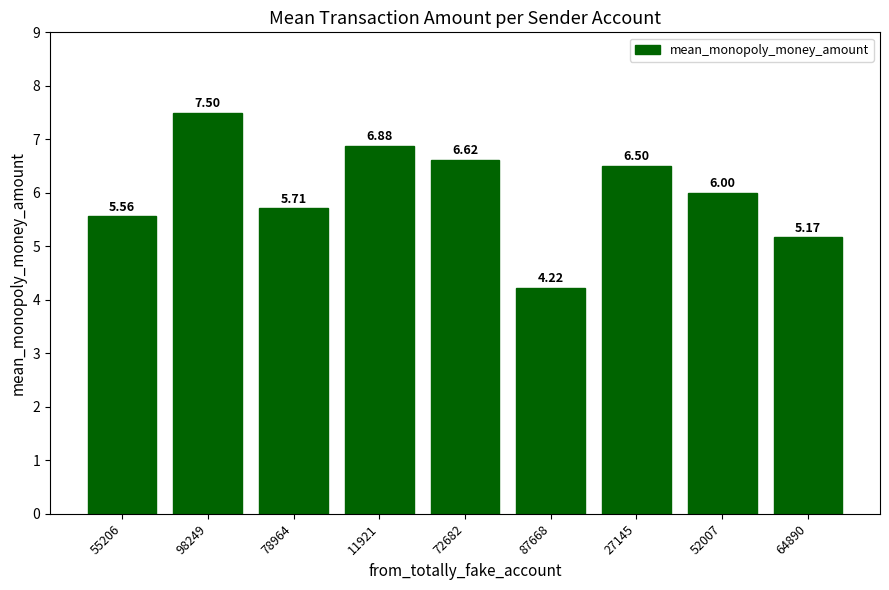

What is the difference between the second highest and second lowest values?

1.7